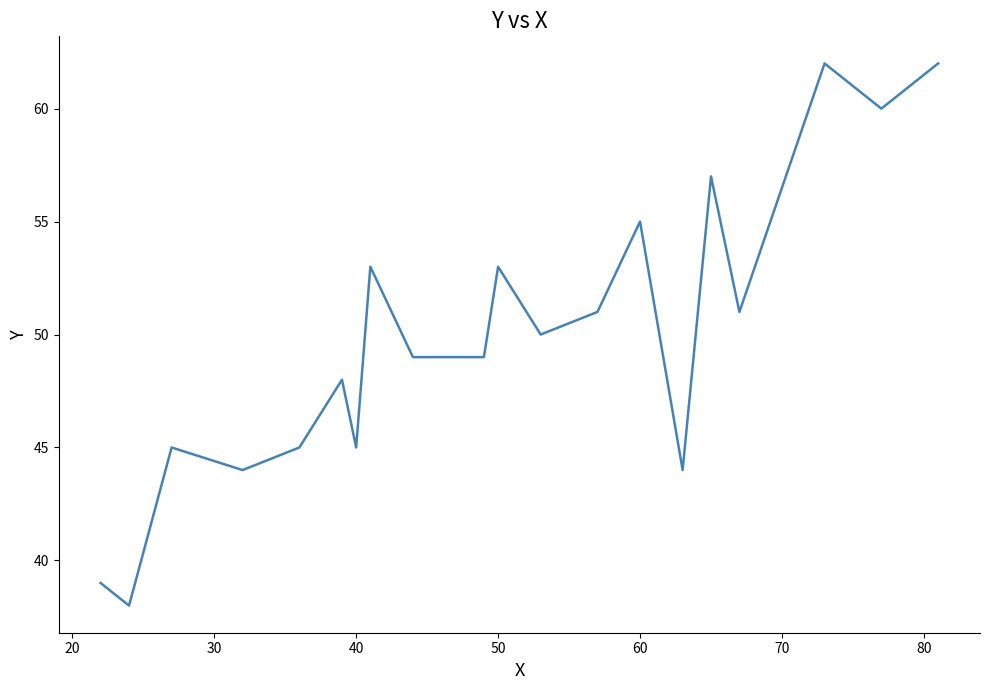

How many lines are shown in the chart?

1